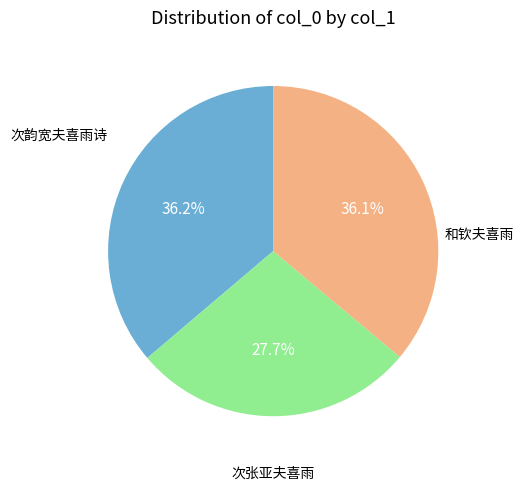

Is there a majority slice in this chart?

No